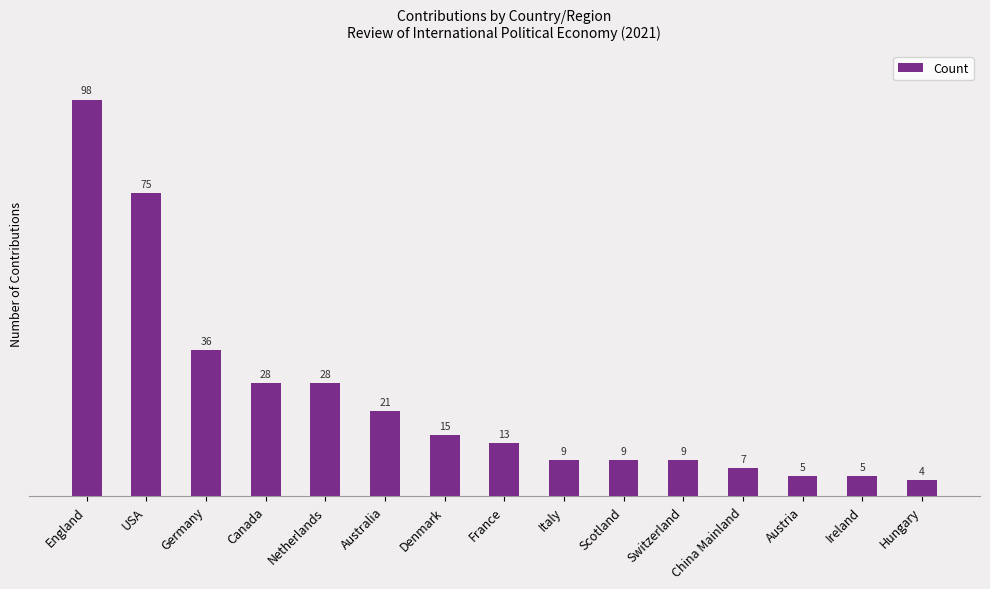

Approximately how many times larger is the value at Switzerland compared to China Mainland?

1.3